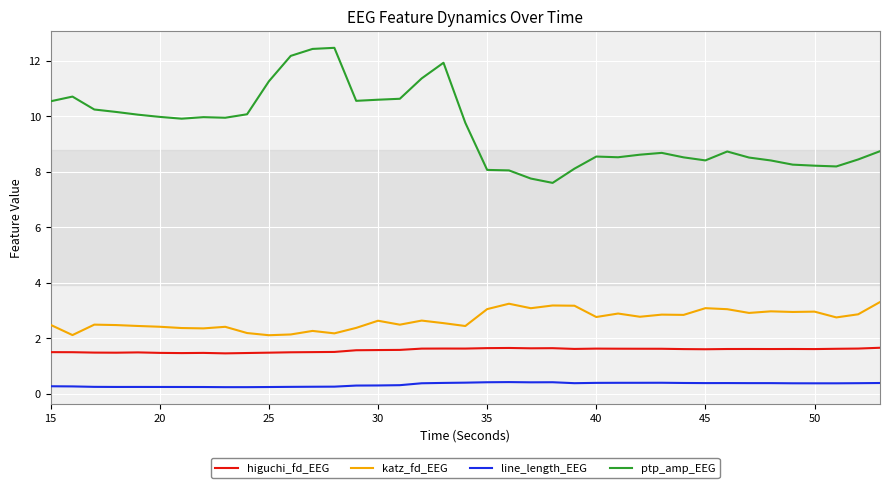

What are all the series names shown in the legend?

higuchi_fd_EEG, katz_fd_EEG, line_length_EEG, ptp_amp_EEG